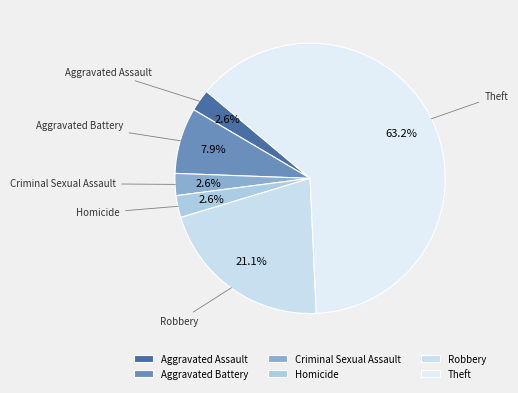

To the nearest percent, what is the difference between the Robbery and Criminal Sexual Assault slice percentages?

18%